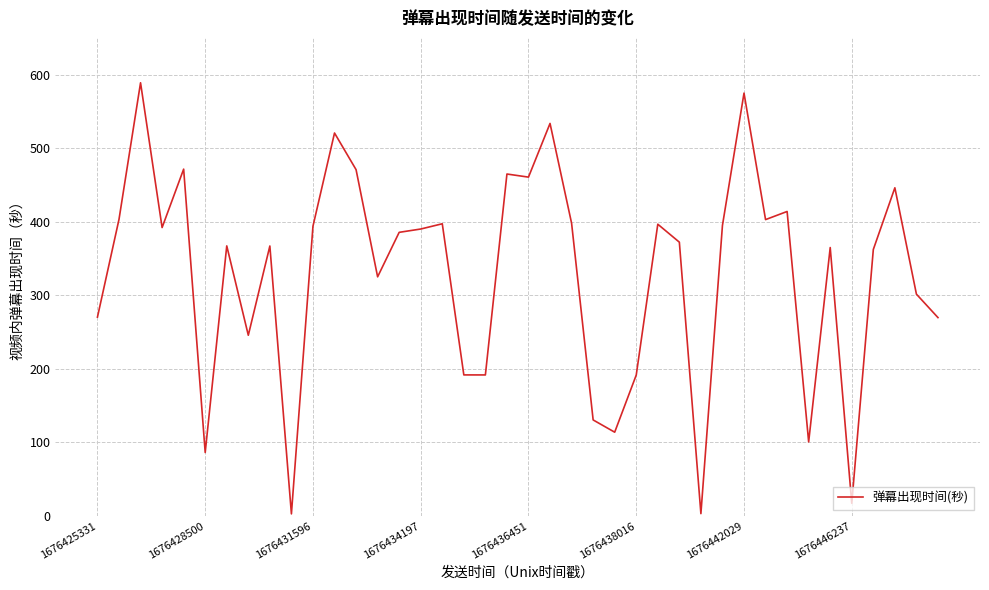

True or false: there are more than 1 points higher than both neighbors.

True